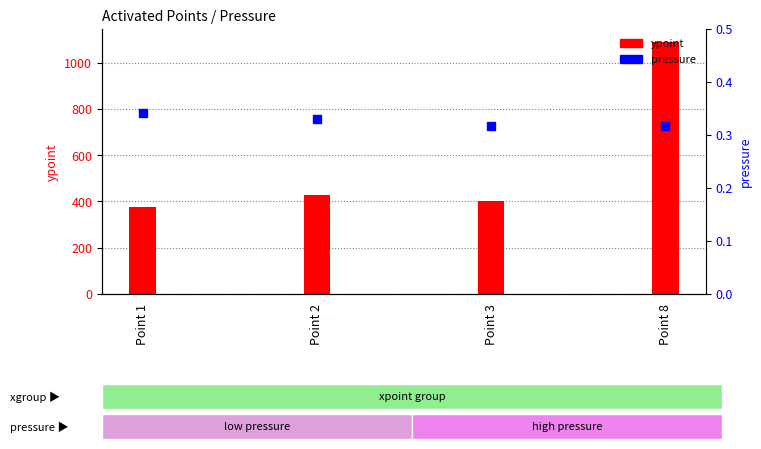

Which series has the largest Y range (max minus min)?

ypoint